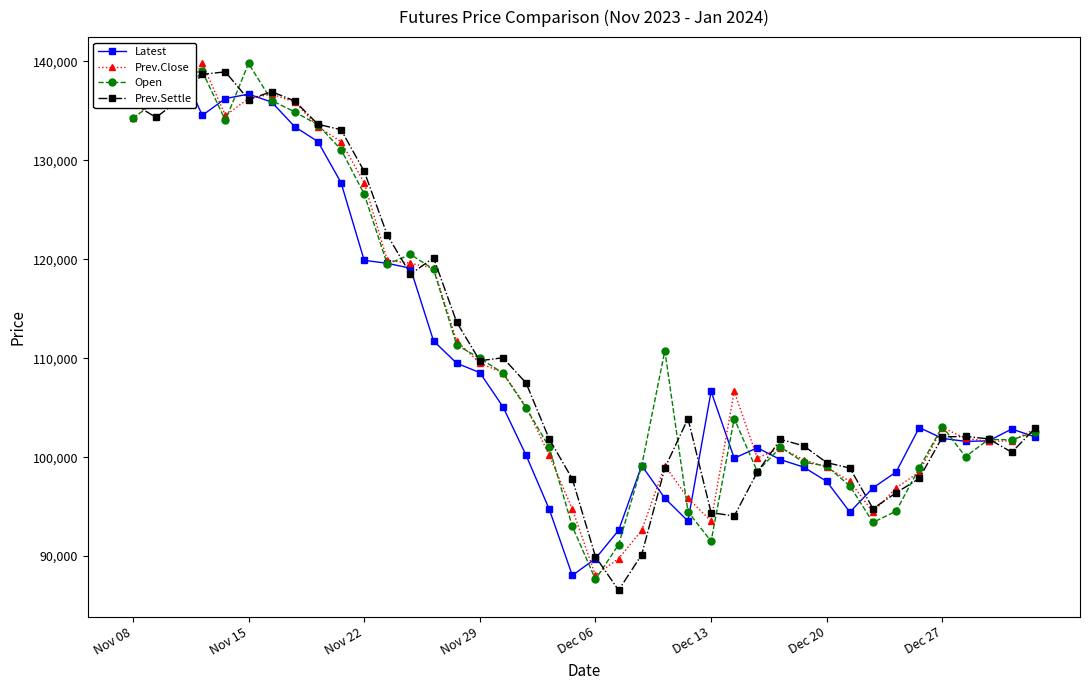

What value does the Prev.Close series have at Nov 22, to the nearest 50?

127750